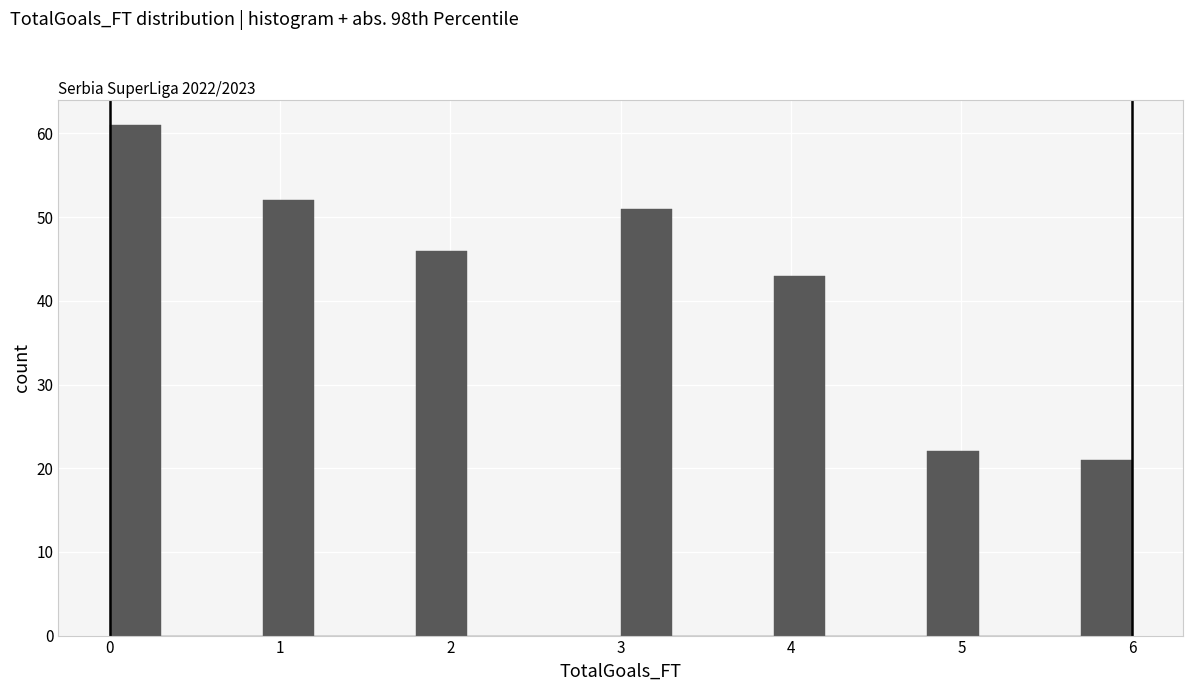

Read against the x-axis, roughly where is the centre of the tallest bar?

0.2